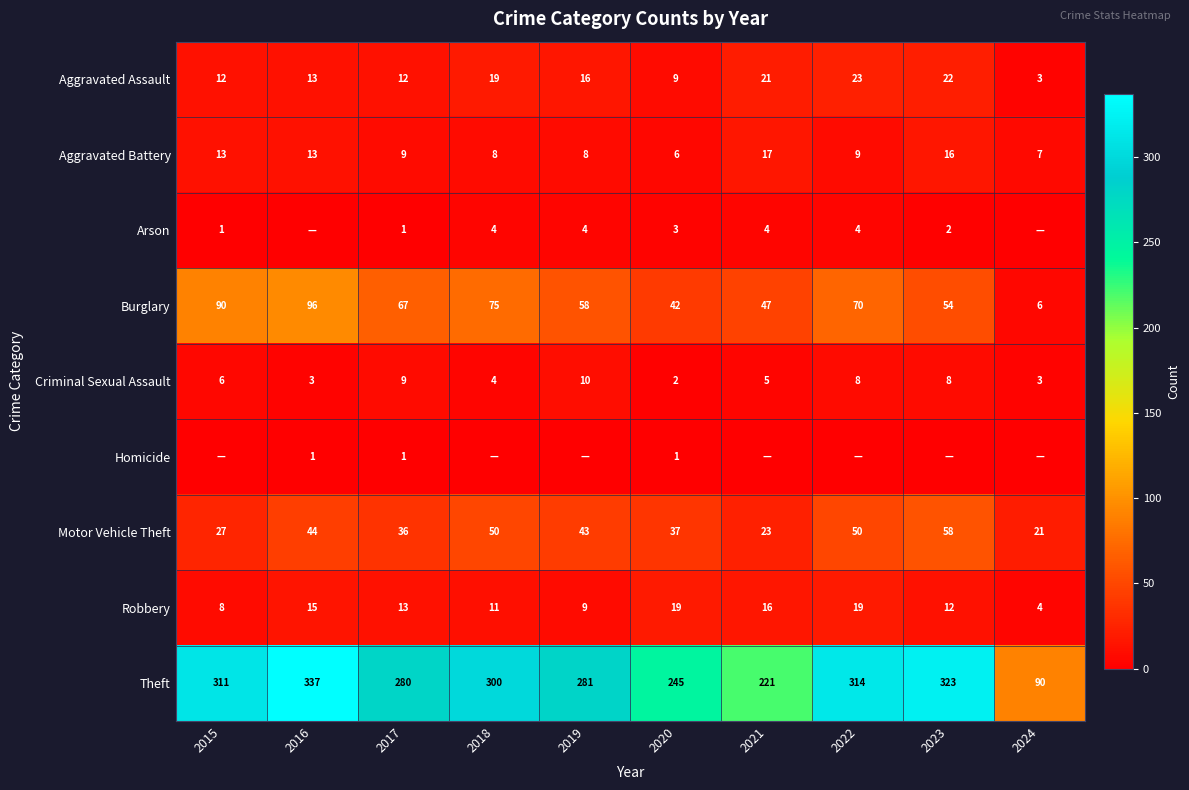

What is the lowest value of the Aggravated Assault series?

3